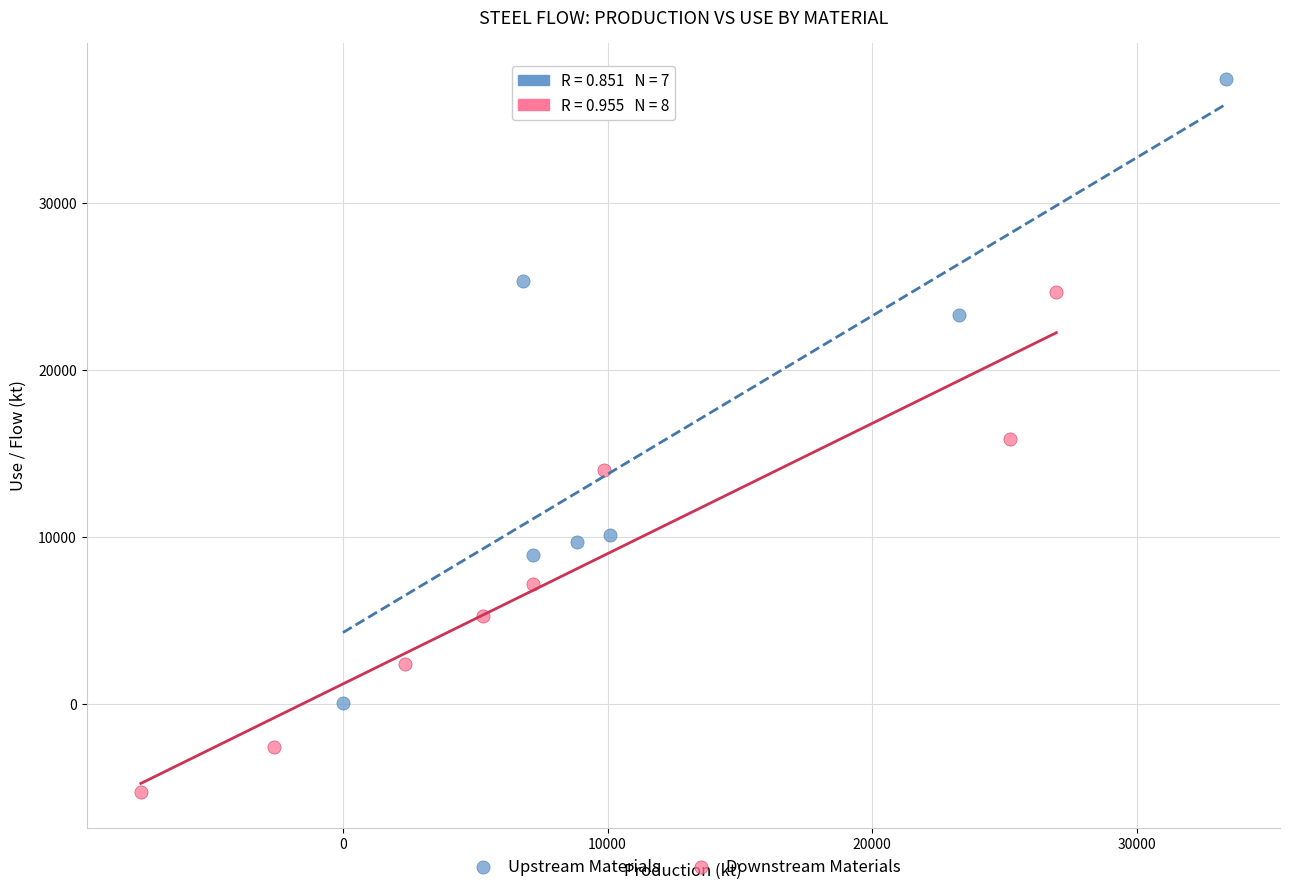

Which series contains the lowest Y value?

Downstream Materials